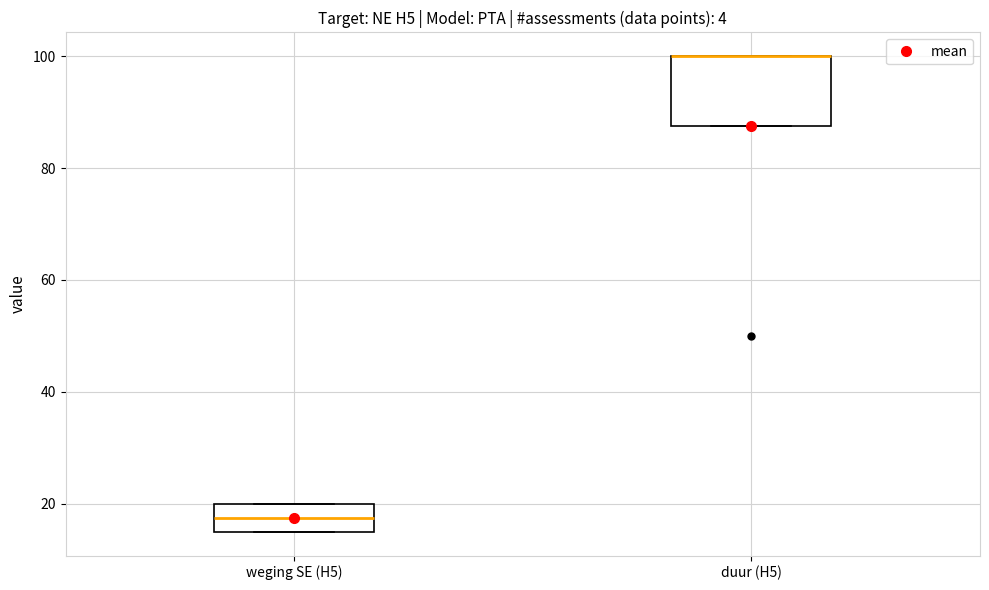

Reading left to right, transcribe this box plot: for each box, give where its median line is, the range the box spans, and where its two whiskers end, as read against the y-axis. The values are not printed on the chart, so give them approximately, as read against the axis.

weging SE (H5): median 18, box 16 to 20, whiskers 16 to 20
duur (H5): median 100 (drawn on the box's upper edge), box 88 to 100, whiskers 88 to 100